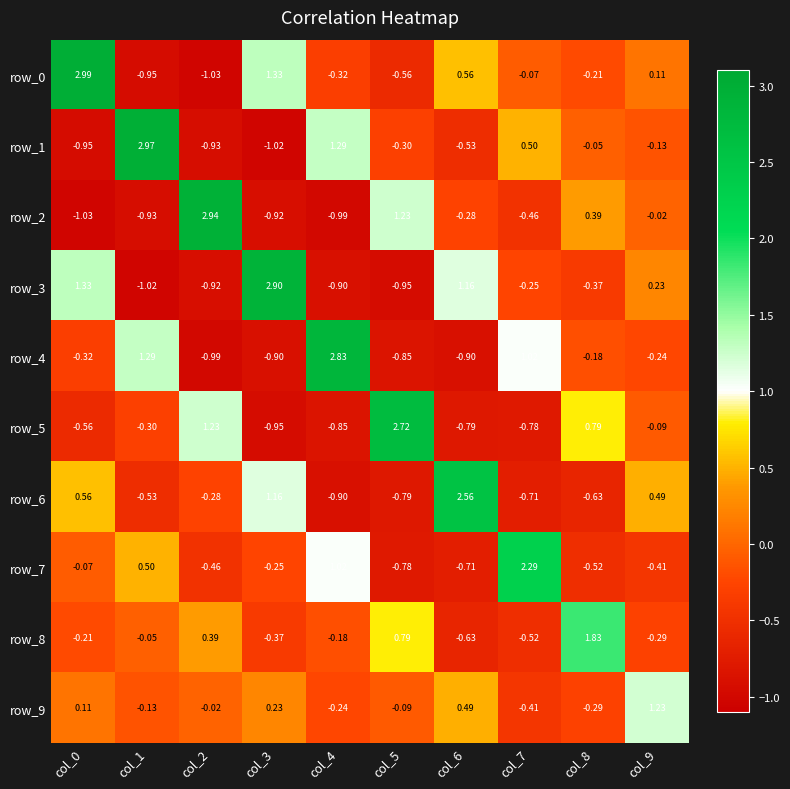

Which has a higher value, col_7 or col_4?

col_7